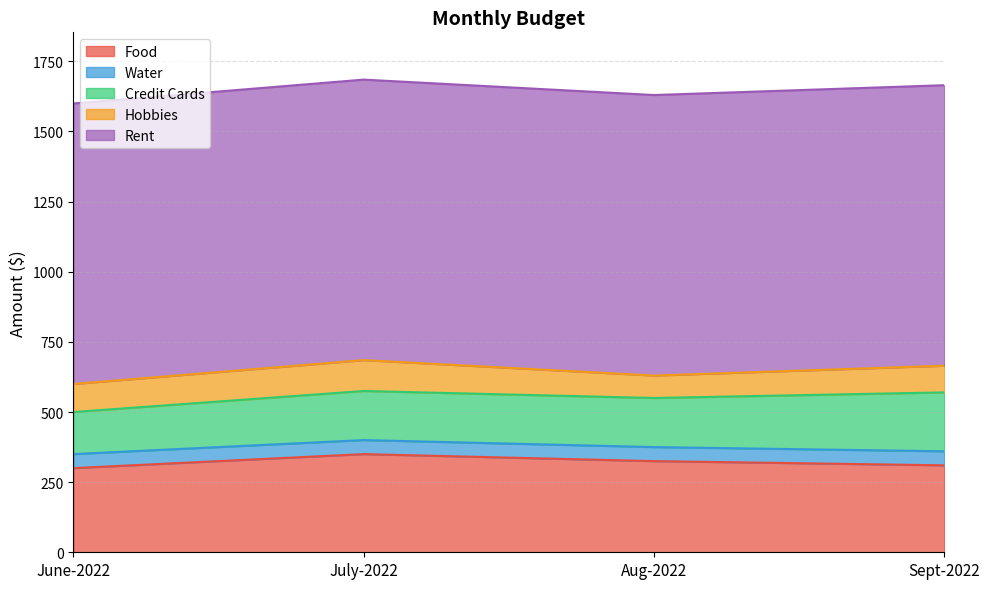

True or false: Credit Cards and Water cross at least once.

False